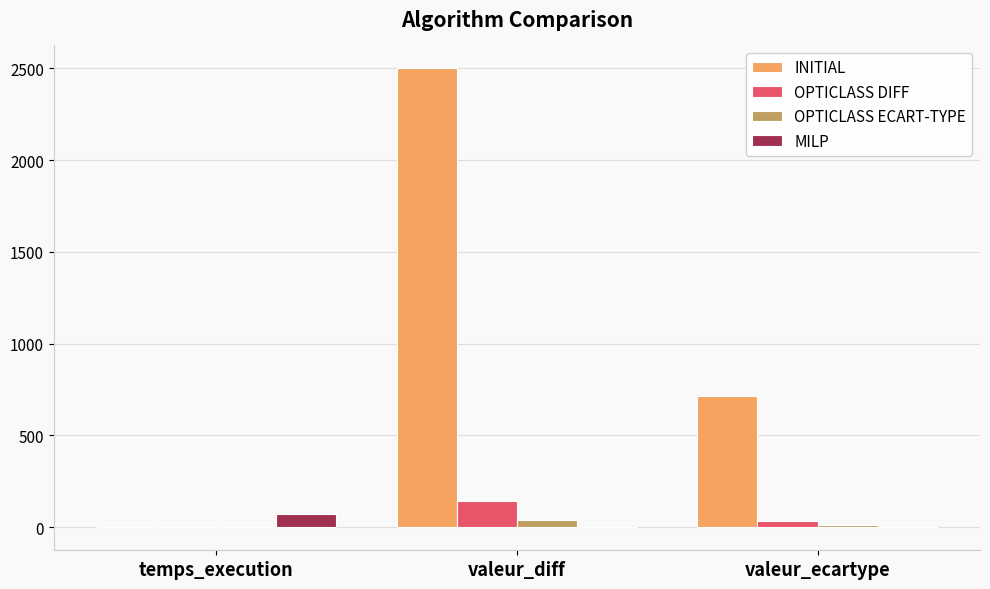

Where is INITIAL nearest to the value 1249?

valeur_ecartype